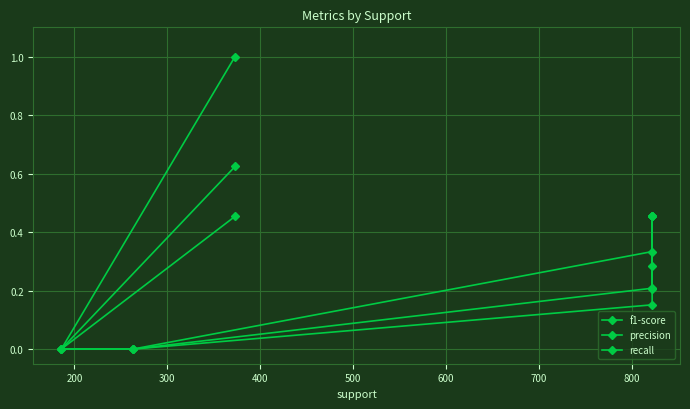

What is the highest value of the f1-score series?

0.6